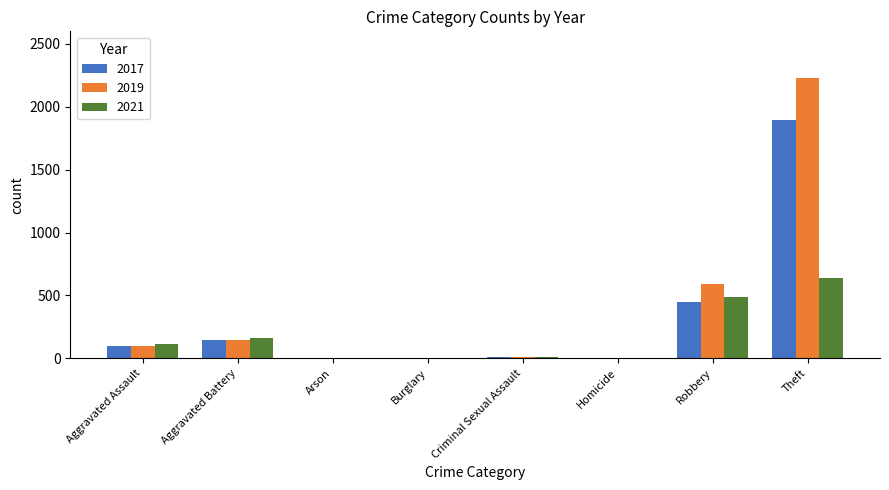

What is the total value across all series at Aggravated Assault?

303